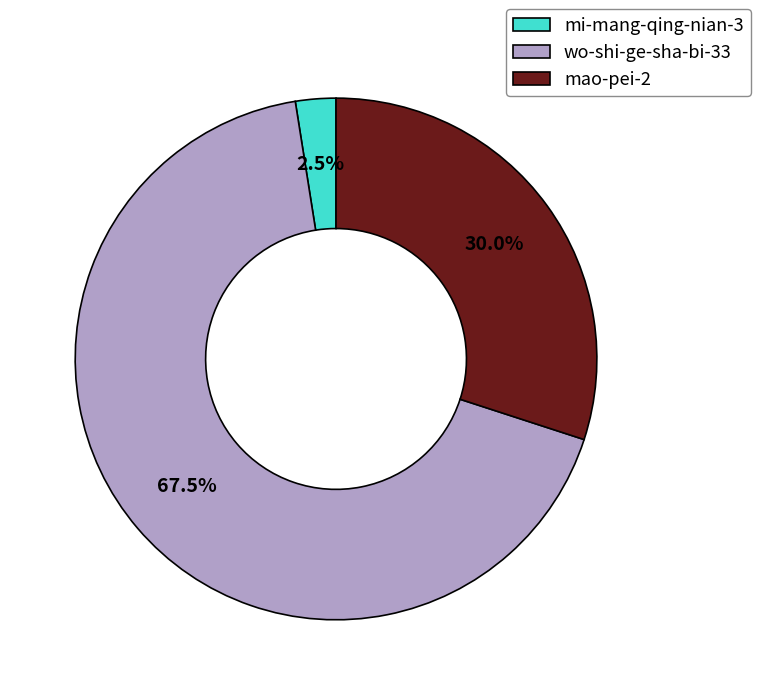

How many segments does this pie chart have?

3